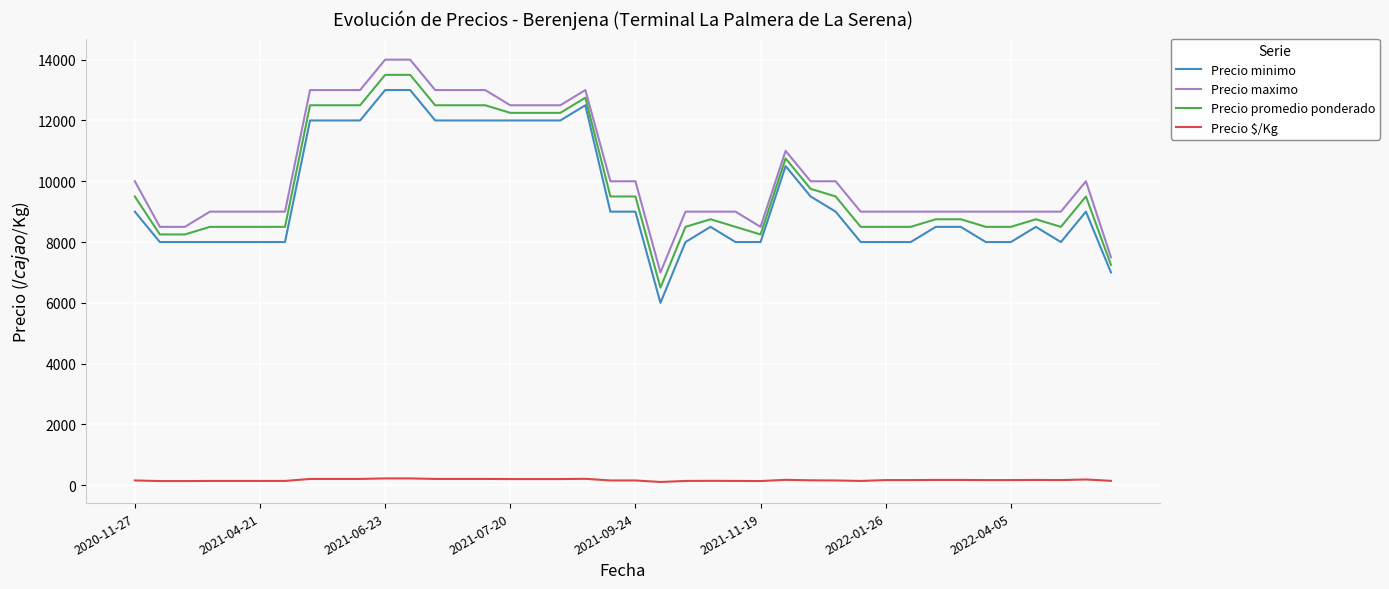

What is the difference between the maximum and minimum values in the Precio maximo series?

7000